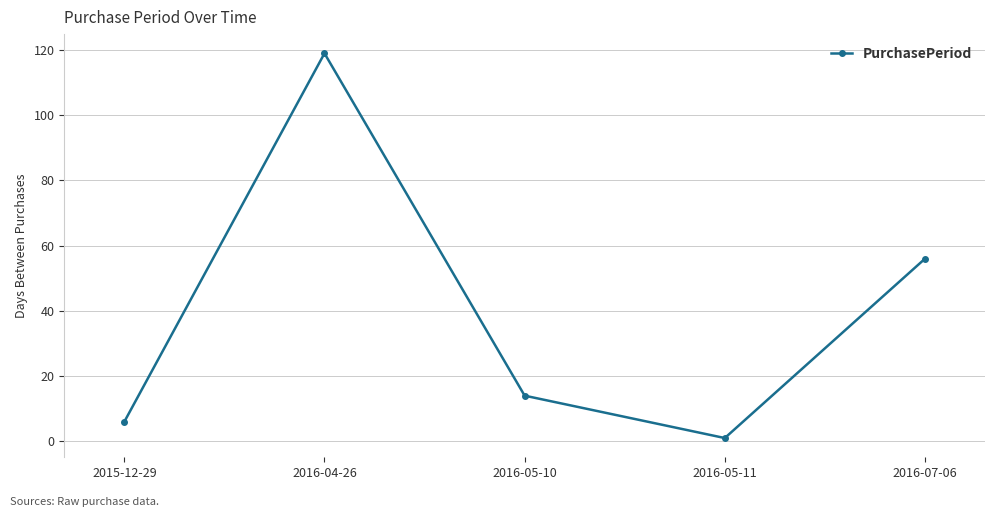

Reading left to right, extract all data points from this chart.

6	119	14	1	56